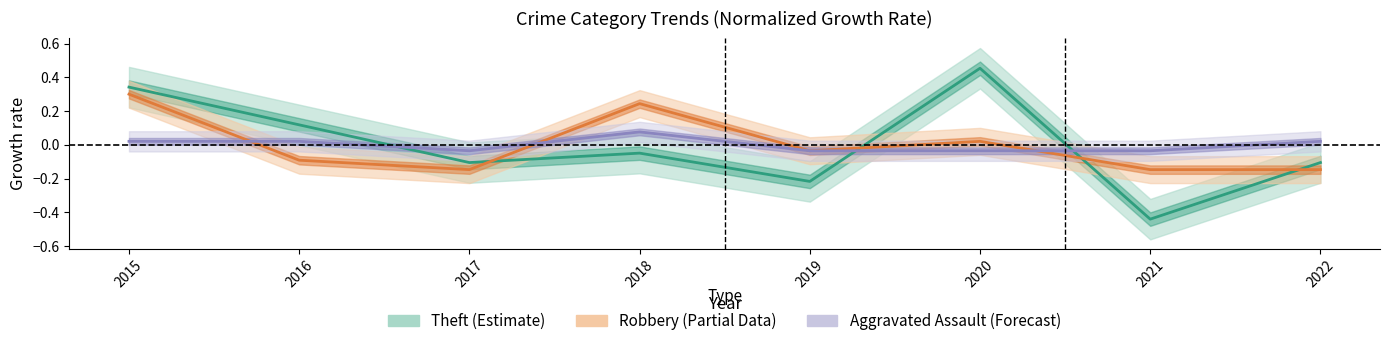

What is the greatest value displayed?

0.5